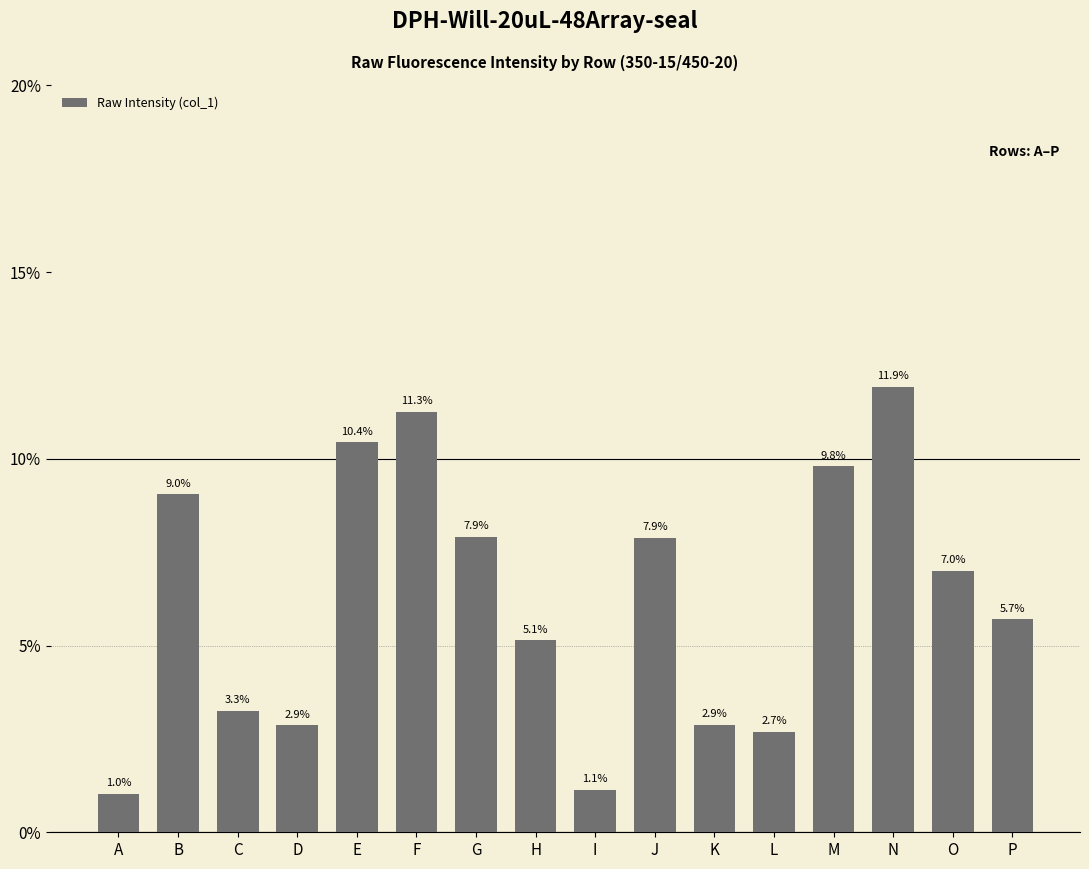

How many values exceed 6?

8